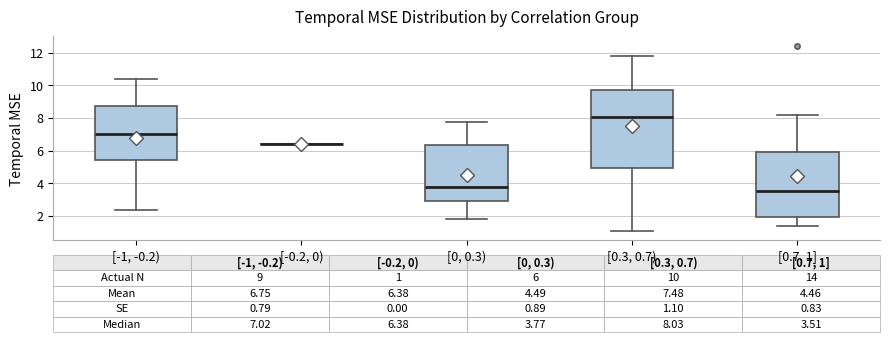

Comparing the boxes themselves (not the whiskers), which one is the tallest?

[0.3, 0.7)